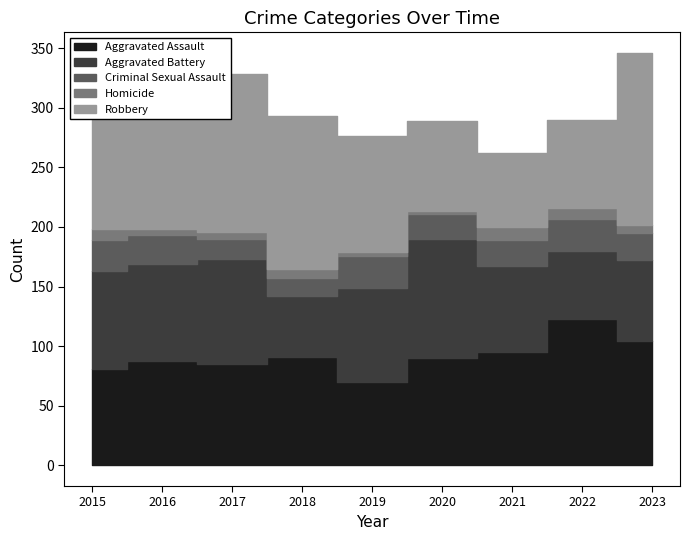

Where do Aggravated Battery and Aggravated Assault first cross each other?

2015 and 2016